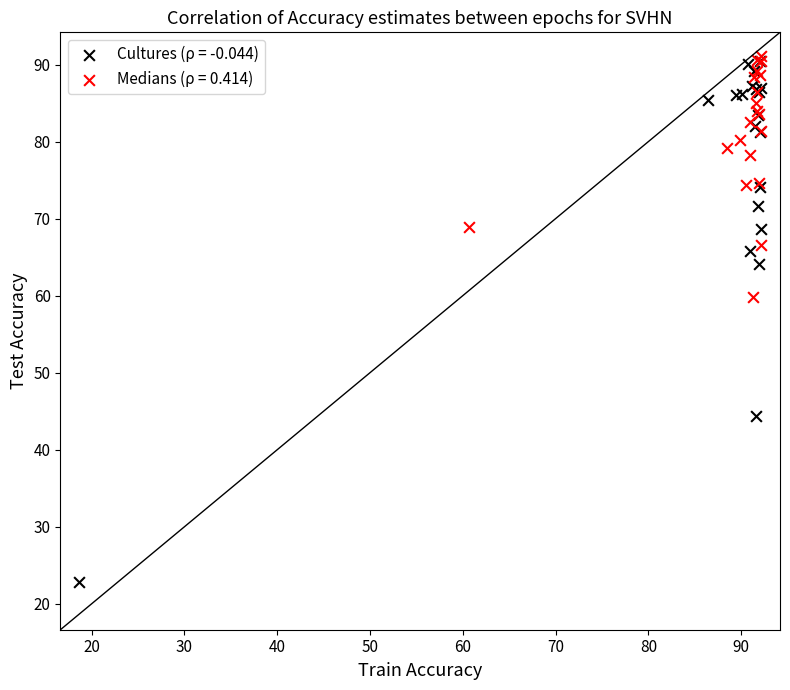

Which series has the largest Y range (max minus min)?

Cultures (ρ = -0.044)